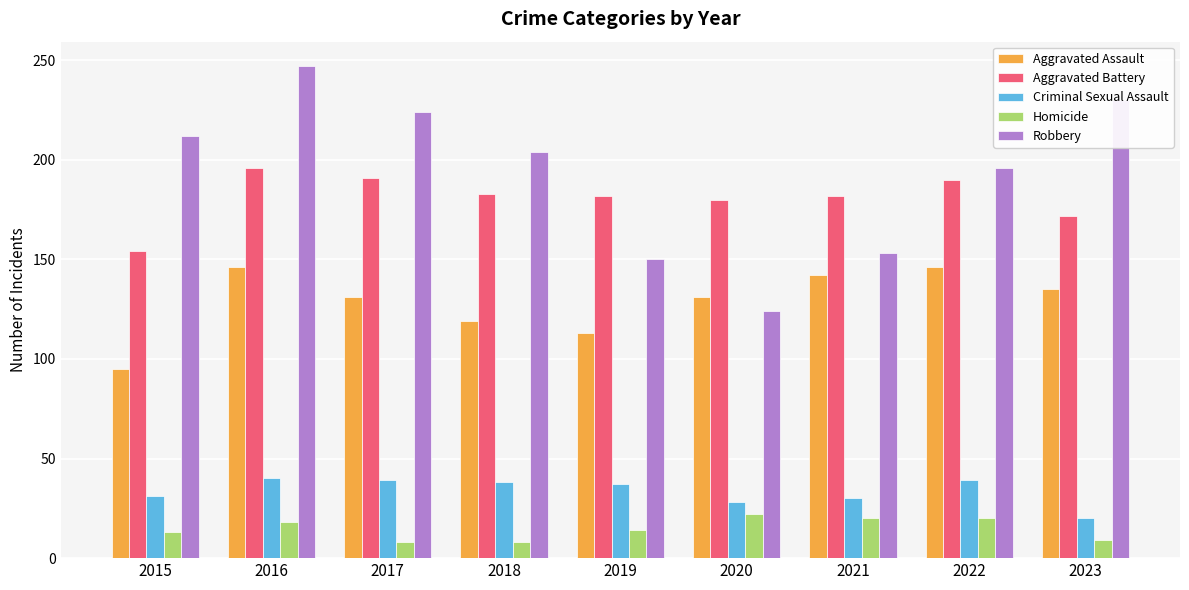

What is the approximate value of Aggravated Assault at 2022?

146